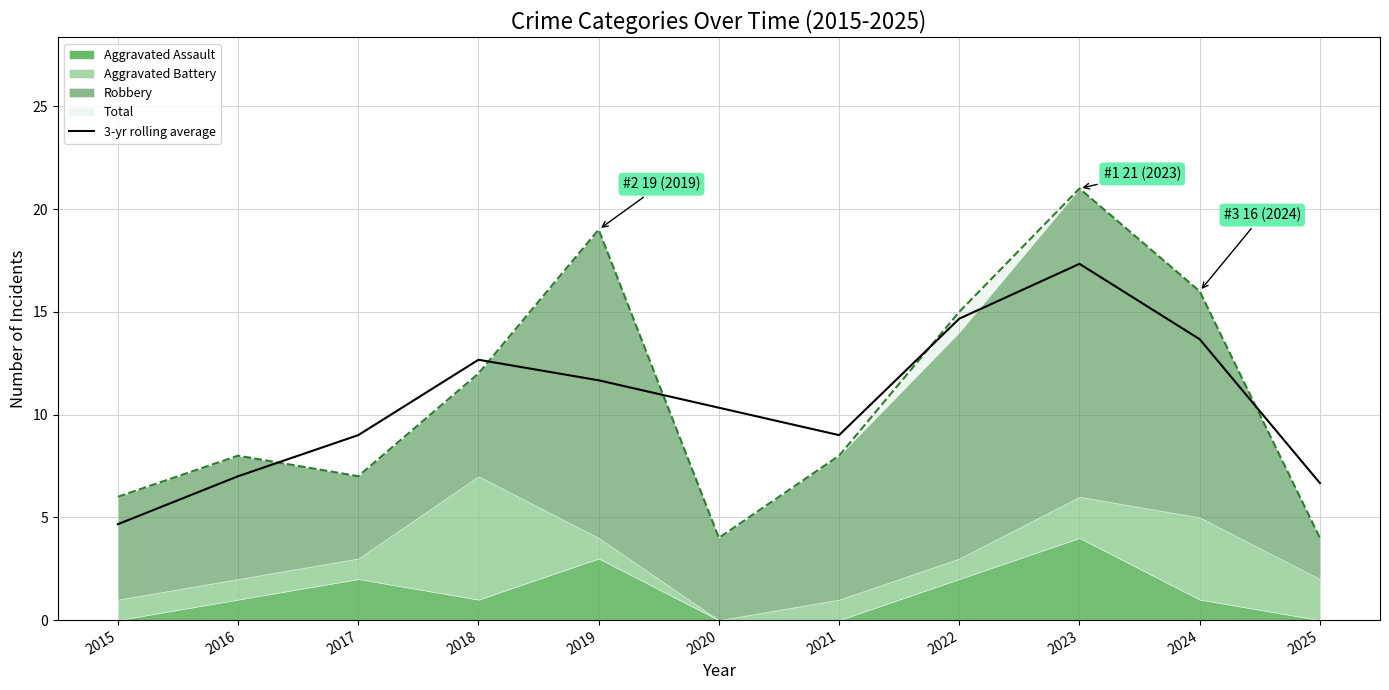

True or false: the data shows 7.0 at 2016.

True